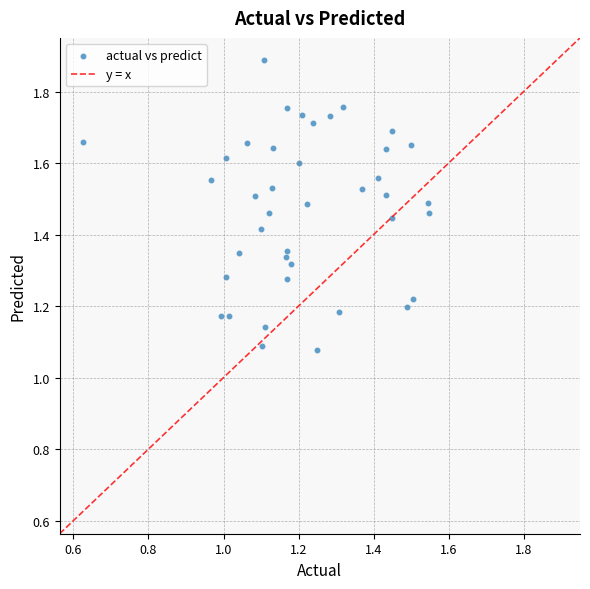

What is the range of X values (max minus min)?

0.9